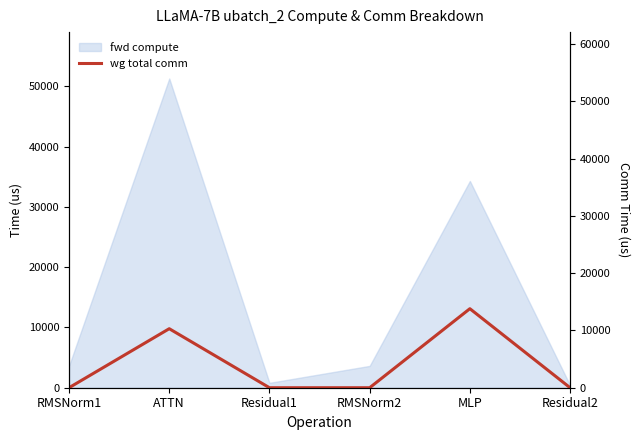

Which has a higher value, RMSNorm2 or Residual2?

RMSNorm2